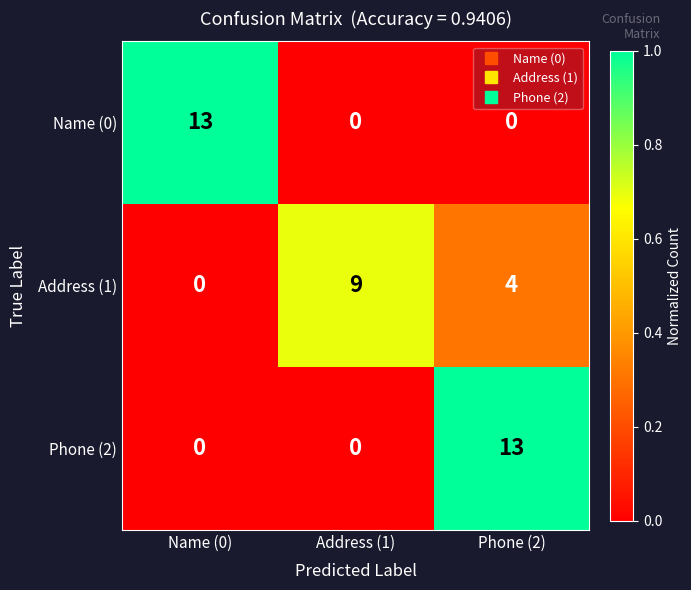

The Phone (2) series shows 3 at Phone (2). True or false?

False